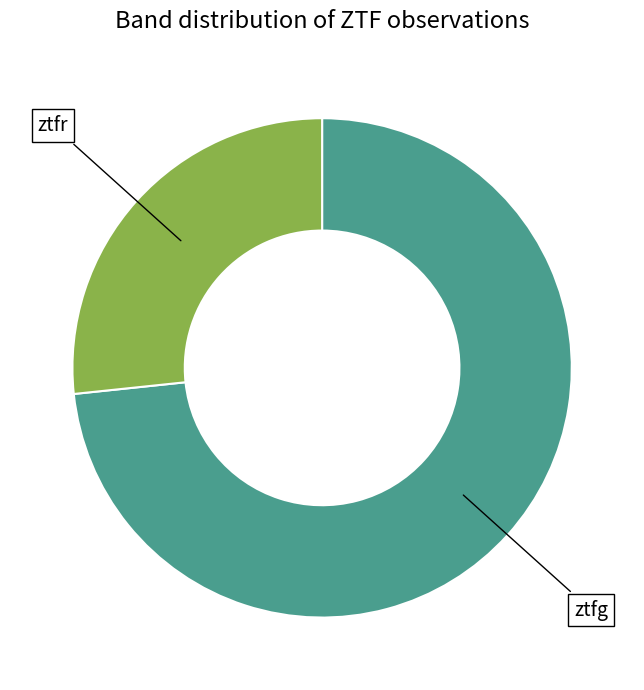

Does any single category account for the majority?

Yes